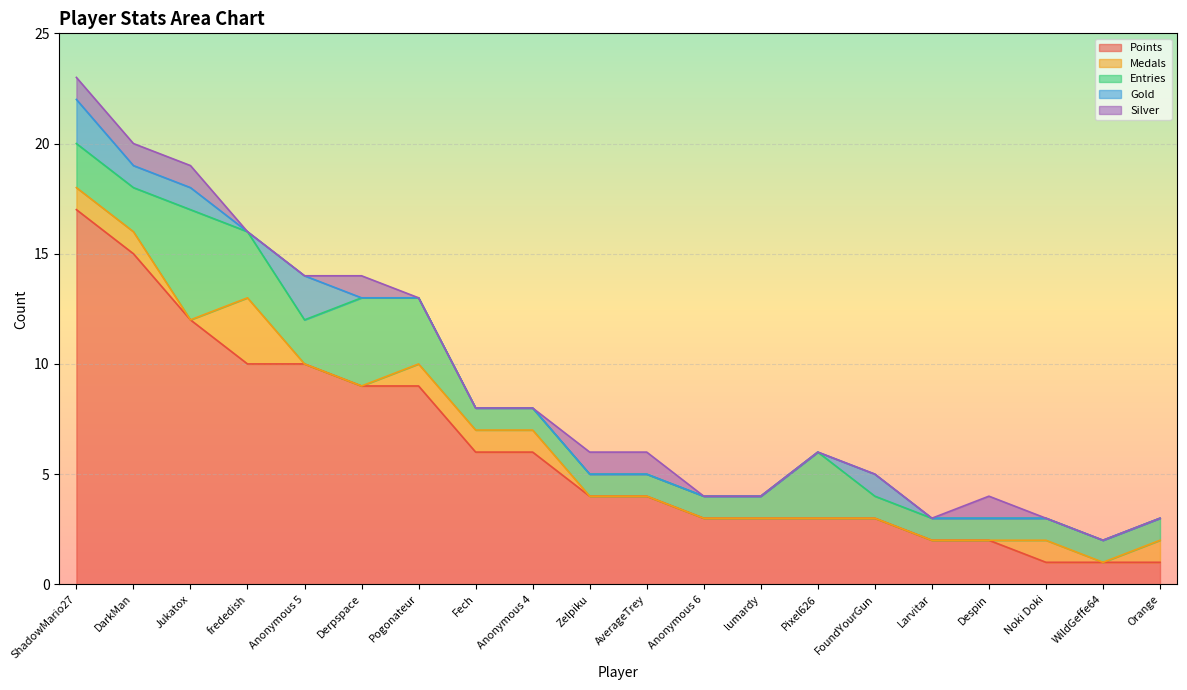

Reading right to left, list all the values displayed in this chart.

Points: 1	1	1	2	2	3	3	3	3	4	4	6	6	9	9	10	10	12	15	17
Medals: 1	0	1	0	0	0	0	0	0	0	0	1	1	1	0	0	3	0	1	1
Entries: 1	1	1	1	1	1	3	1	1	1	1	1	1	3	4	2	3	5	2	2
Gold: 0	0	0	0	0	1	0	0	0	0	0	0	0	0	0	2	0	1	1	2
Silver: 0	0	0	1	0	0	0	0	0	1	1	0	0	0	1	0	0	1	1	1